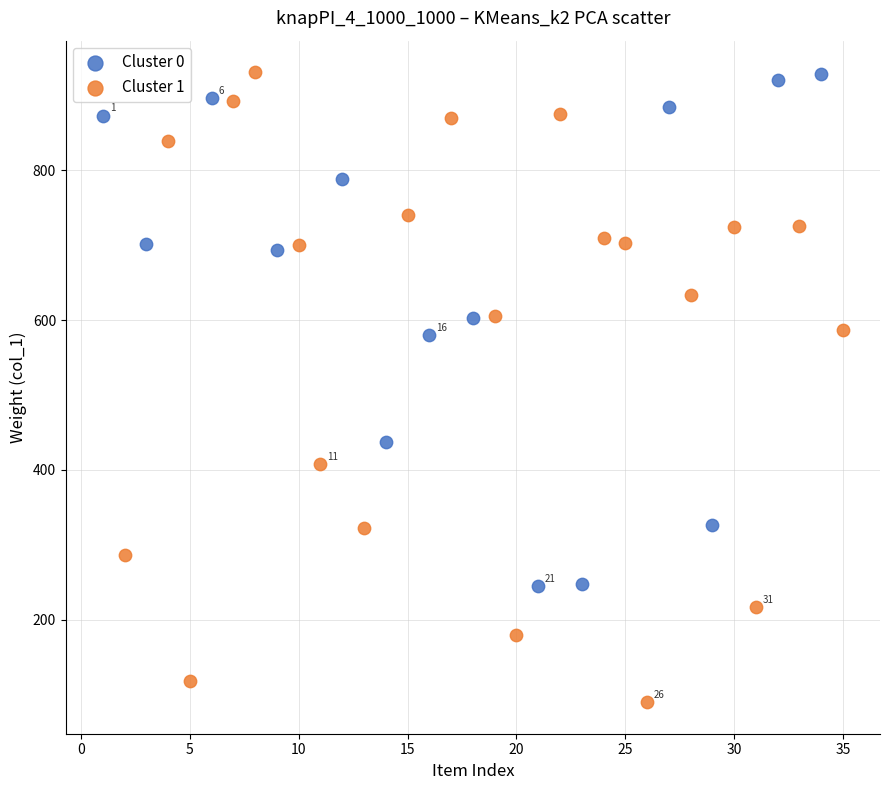

Which series contains the lowest Y value?

Cluster 1